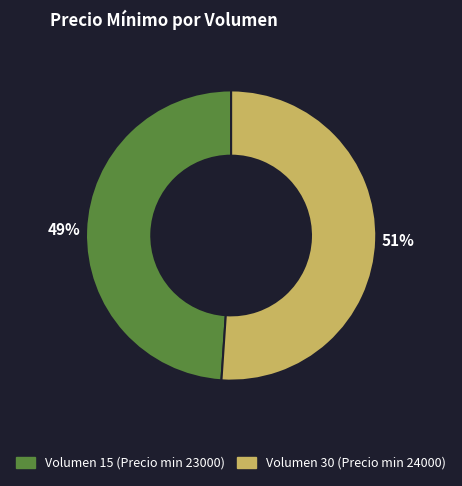

How many slices are in this pie chart?

2